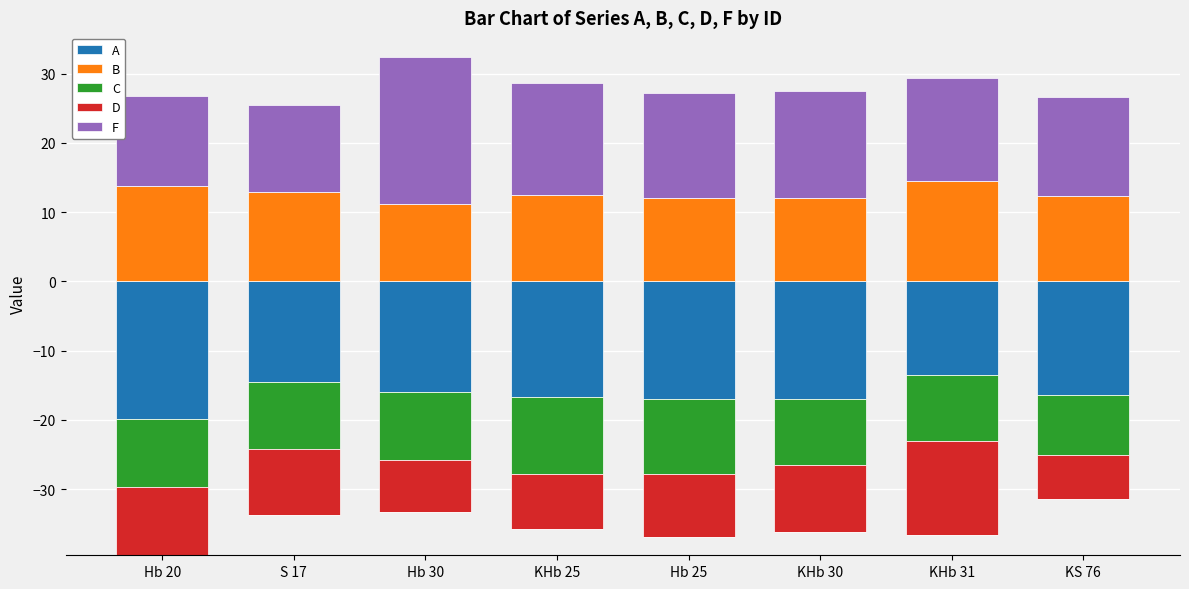

What is the difference between the maximum and minimum values in the B series?

3.3